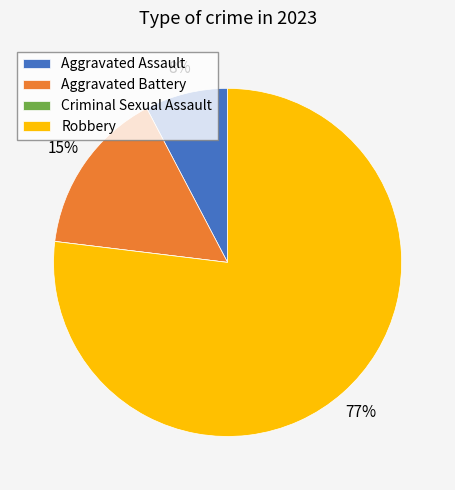

Between Robbery and Aggravated Battery, which is larger?

Robbery